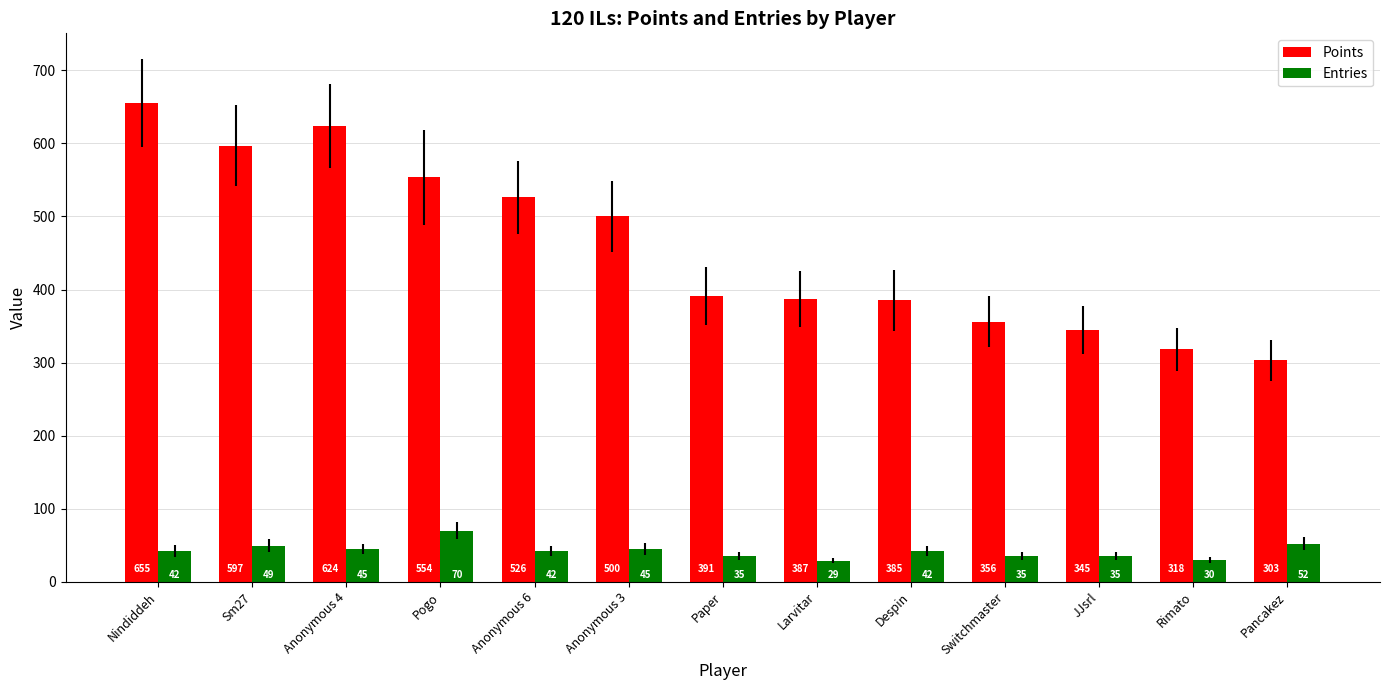

What are all the series names shown in the legend?

Points, Entries